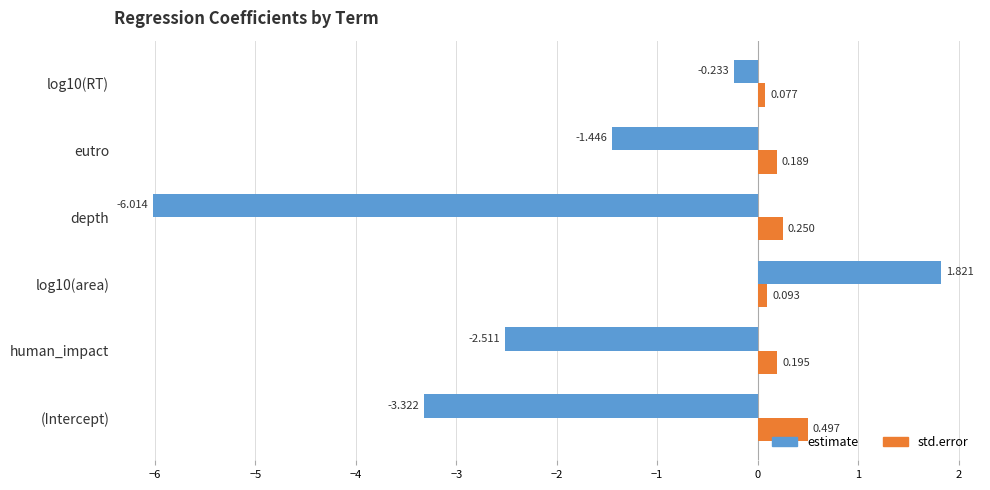

Which series has the largest range (max minus min)?

estimate